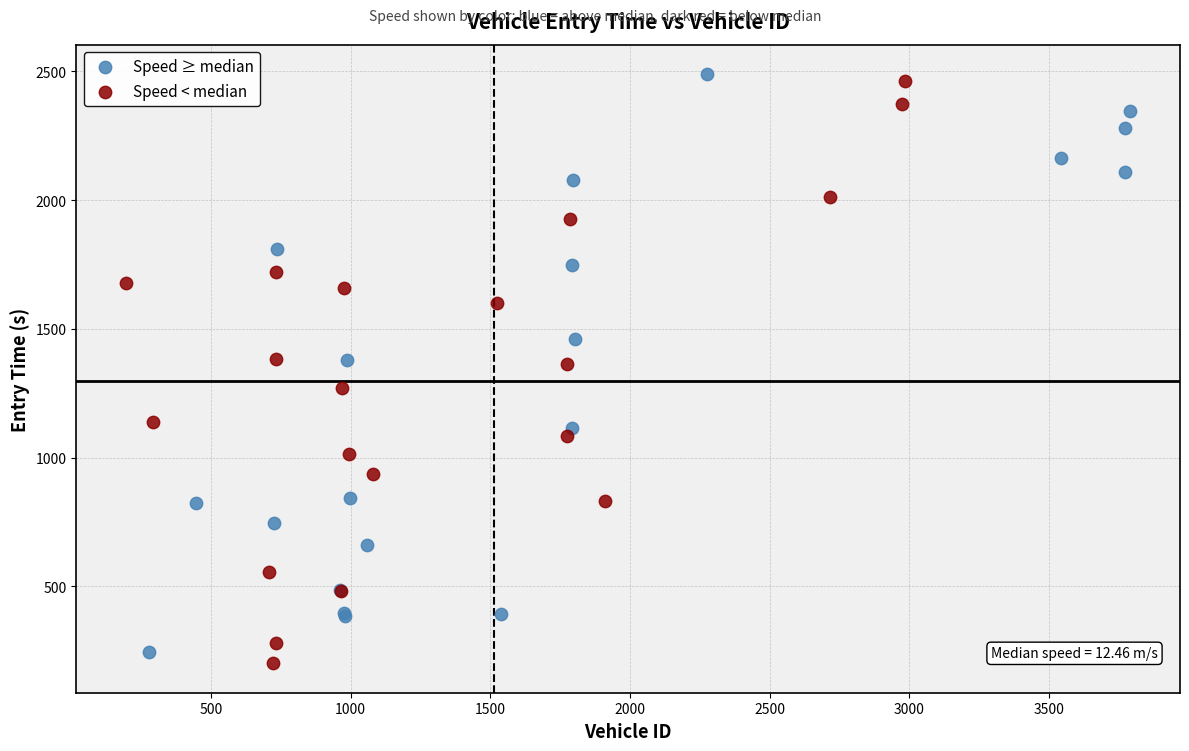

What are all the series names shown in the legend?

Speed ≥ median, Speed < median